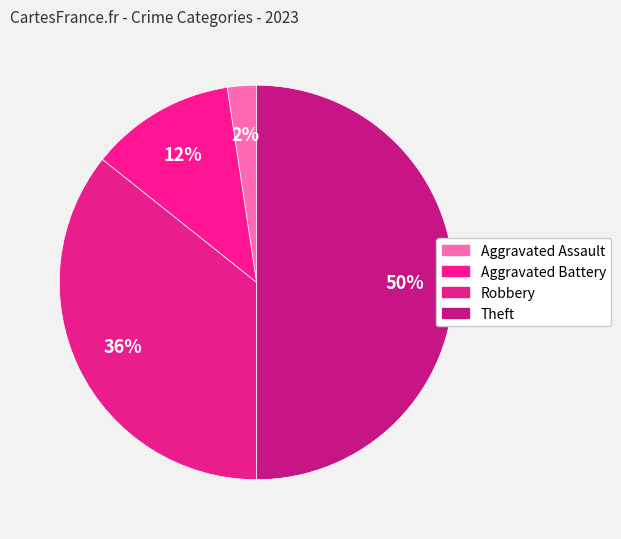

Rank the categories by value from highest to lowest.

Theft, Robbery, Aggravated Battery, Aggravated Assault